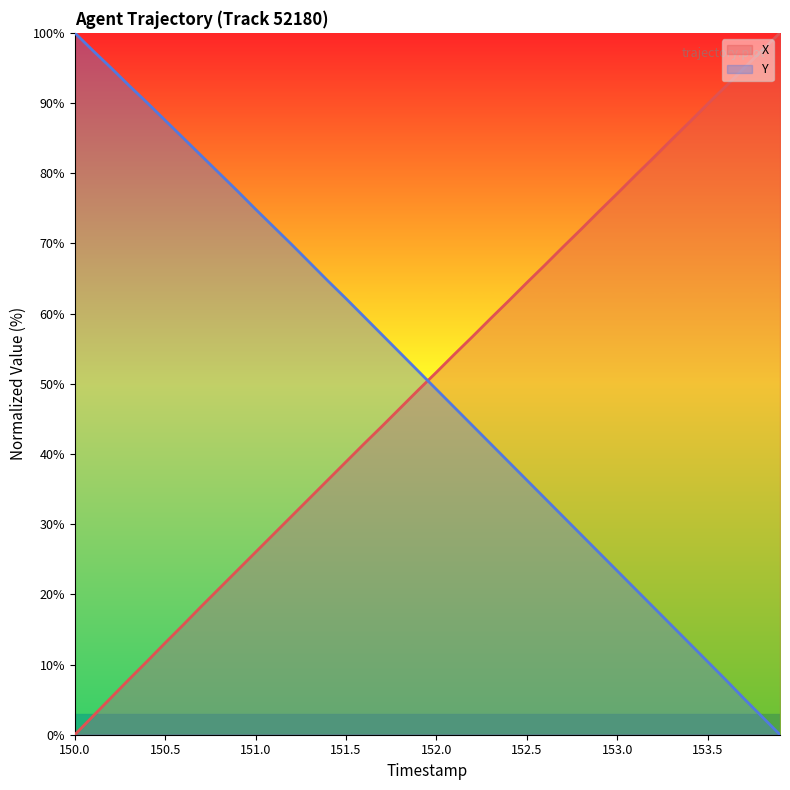

How many series are shown in this chart?

2